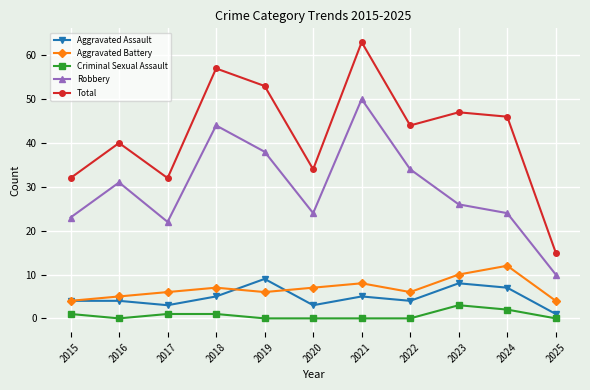

True or false: Criminal Sexual Assault and Aggravated Assault intersect in this chart.

False